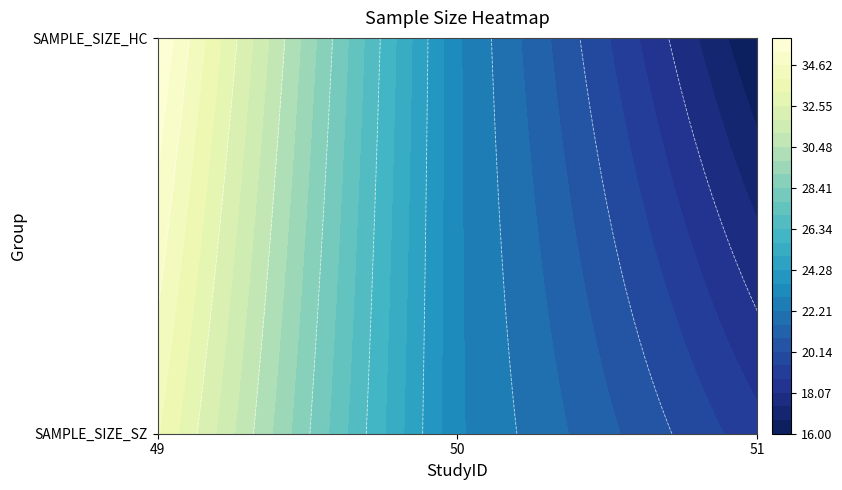

Reading left to right, what are all the values shown in this chart?

SAMPLE_SIZE_SZ: 34	23	19
SAMPLE_SIZE_HC: 36	23	16